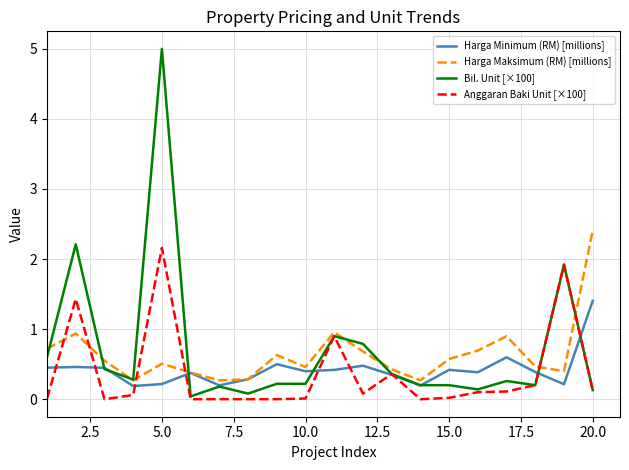

What are all the series names shown in the legend?

Harga Minimum (RM) [millions], Harga Maksimum (RM) [millions], Bil. Unit [×100], Anggaran Baki Unit [×100]